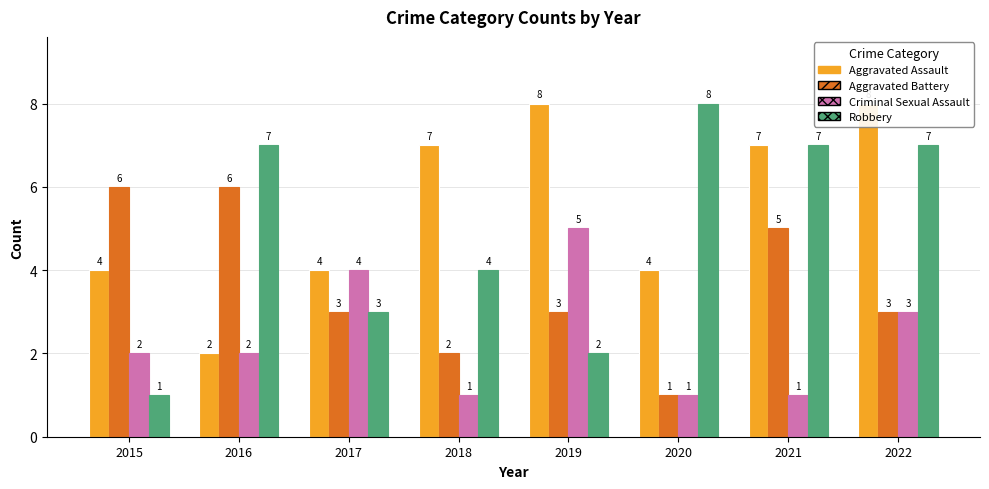

Where does the Robbery series first go above 7?

2020